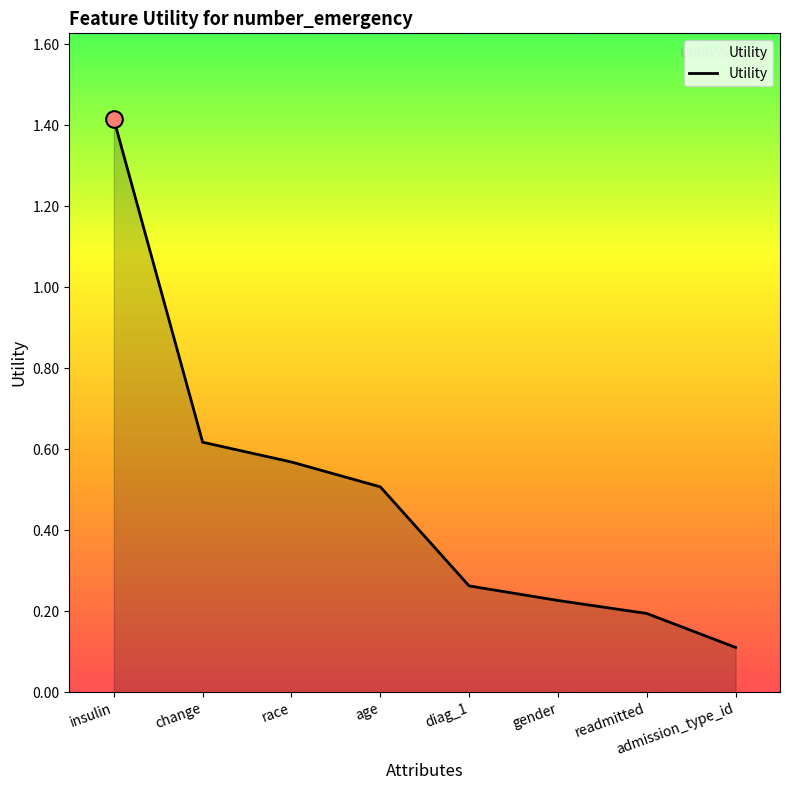

What is the difference between the values at insulin and readmitted?

1.2